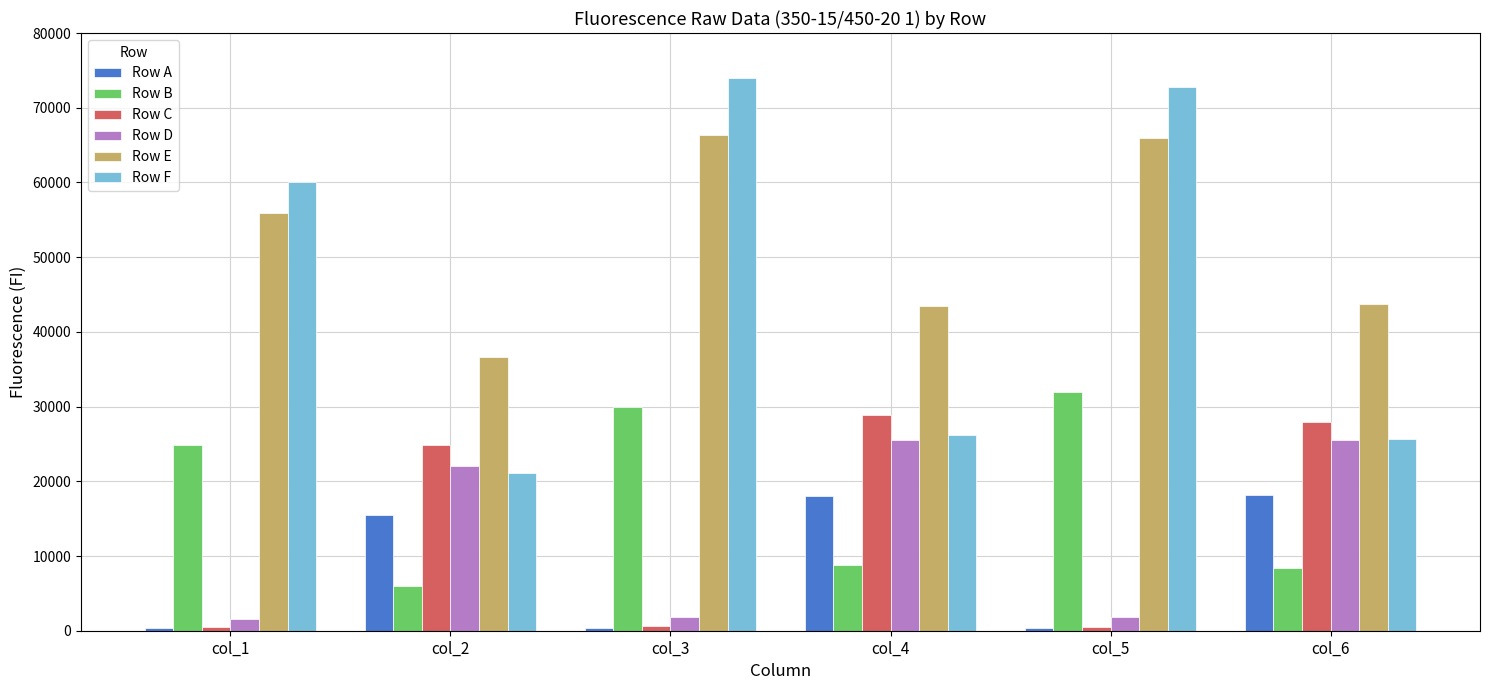

What is the difference between the maximum and minimum values in the Row E series?

29783